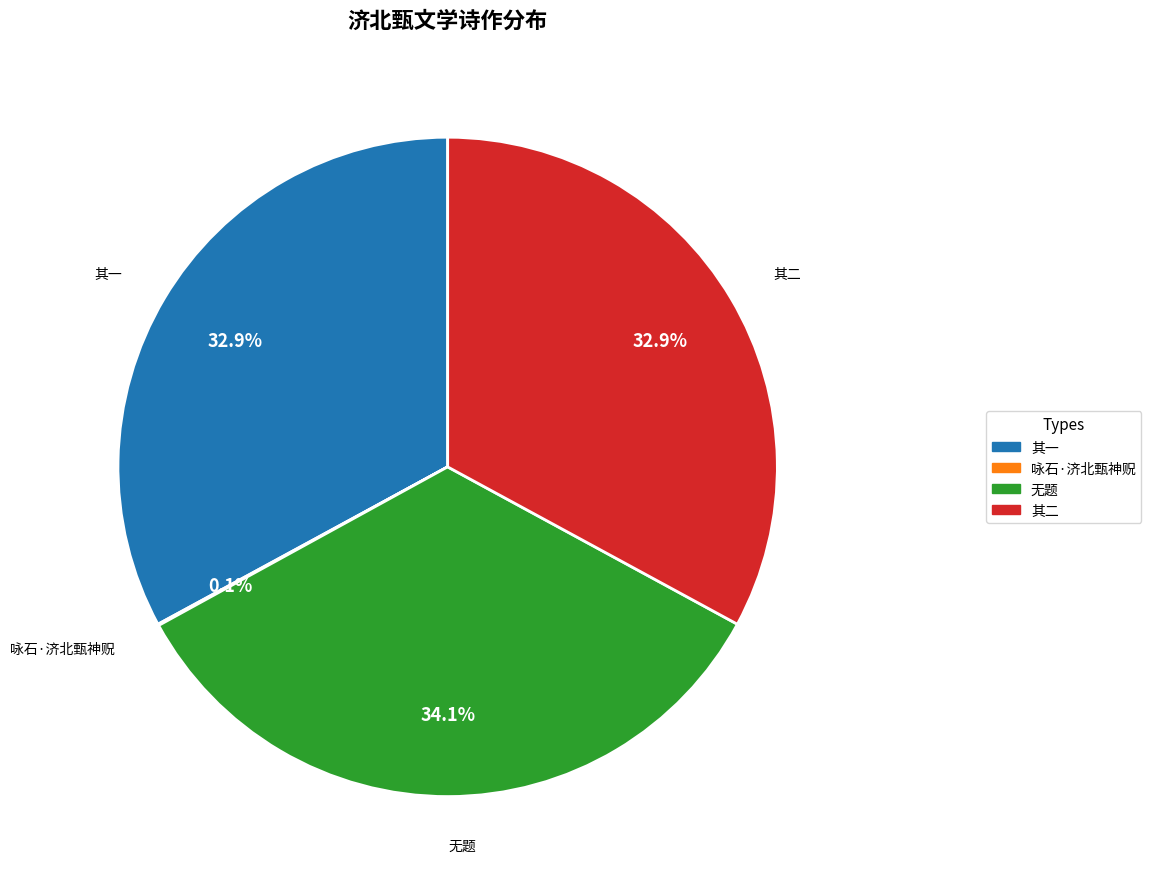

Does any single category account for the majority?

No